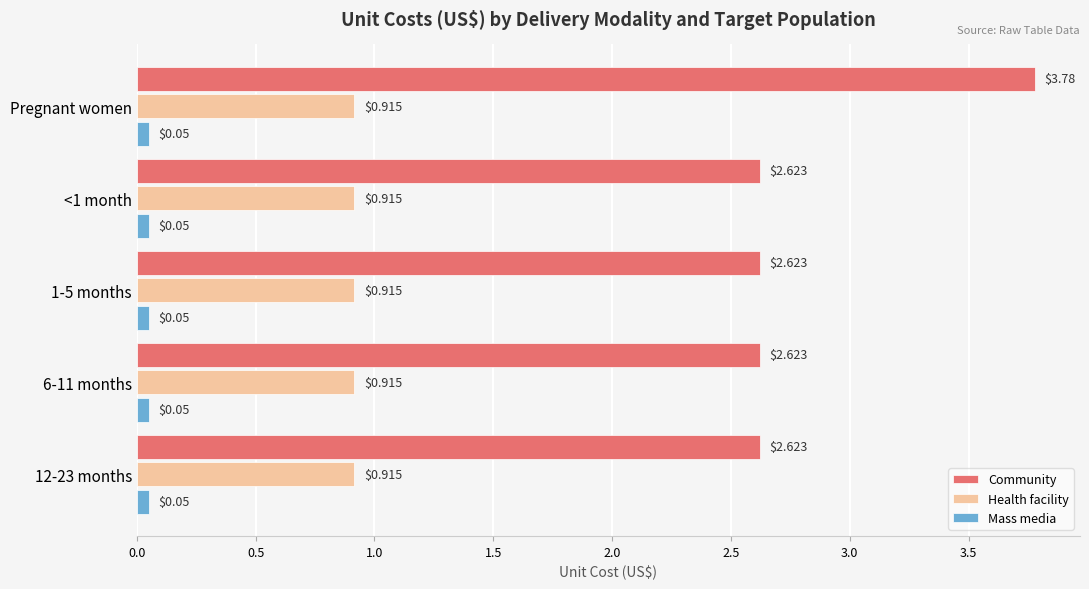

Rank the series by their average value, from highest to lowest.

Community, Health facility, Mass media